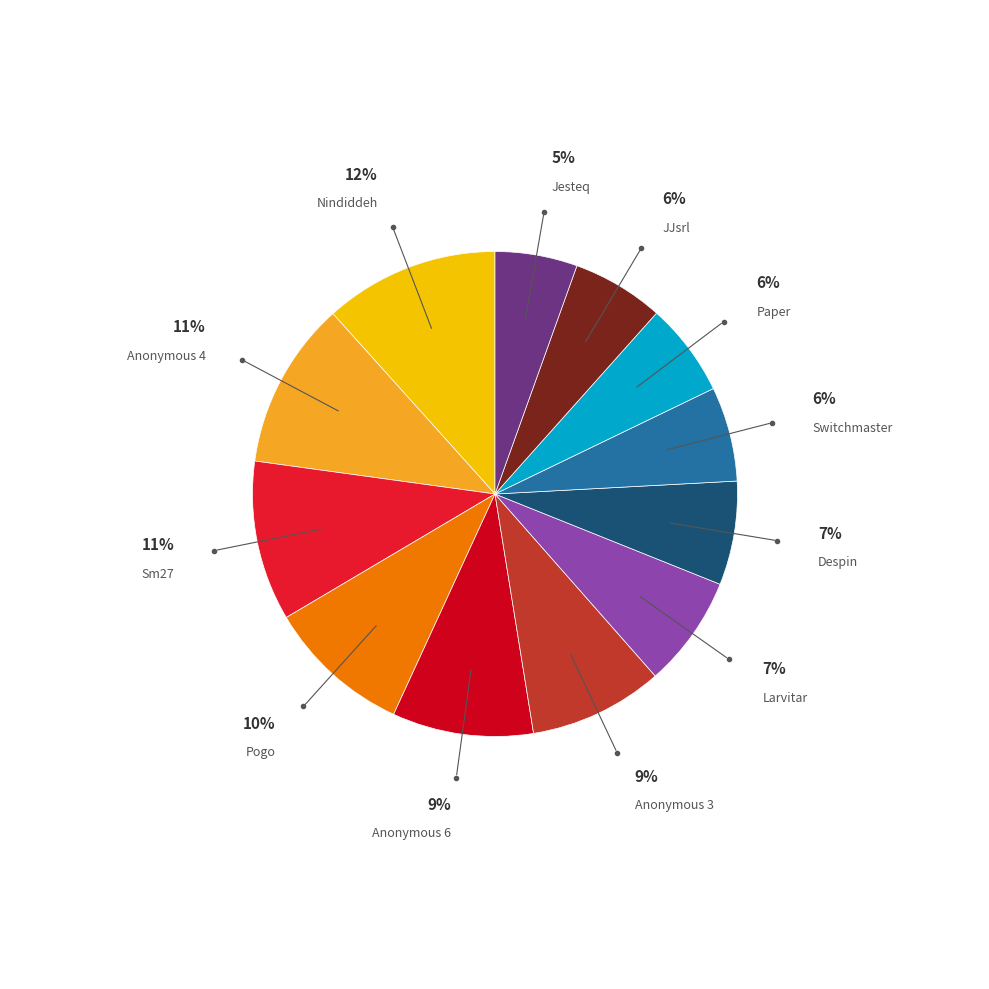

How many slices are in this pie chart?

12